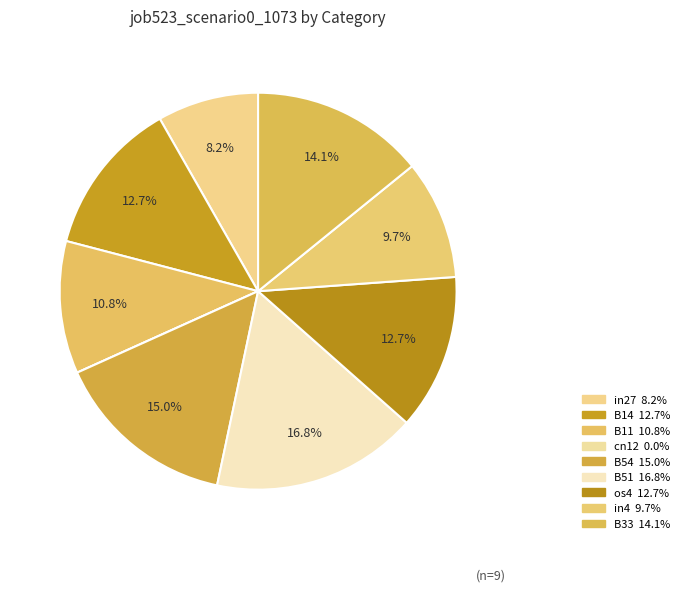

Which slice is the smallest?

cn12